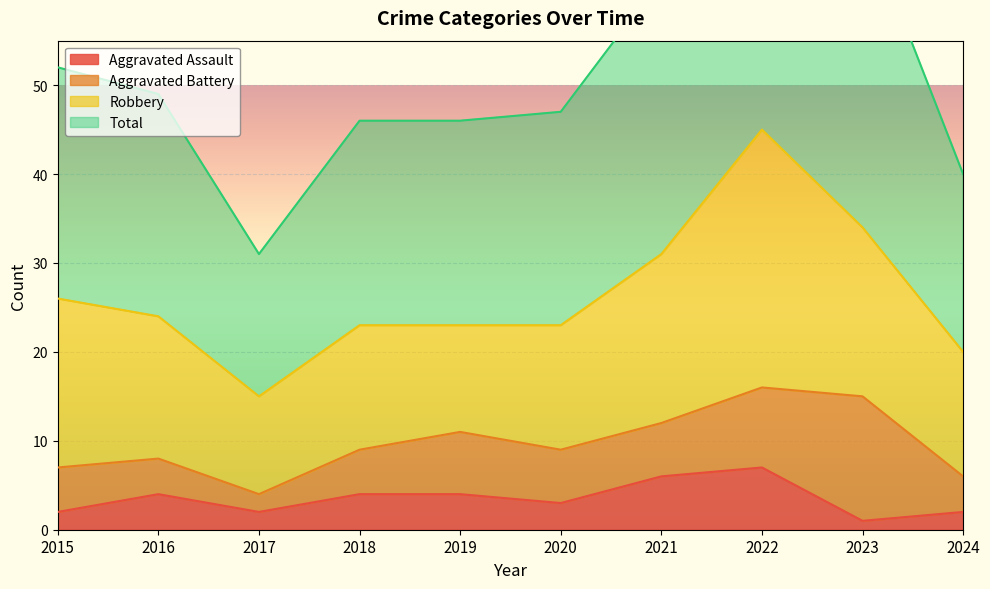

True or false: Aggravated Assault has a value of 4 at 2018.

True